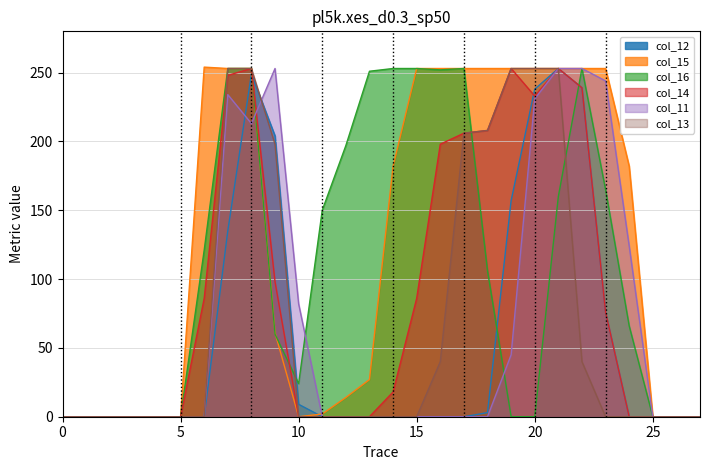

The value of col_15 at 20 is 73. True or false?

False